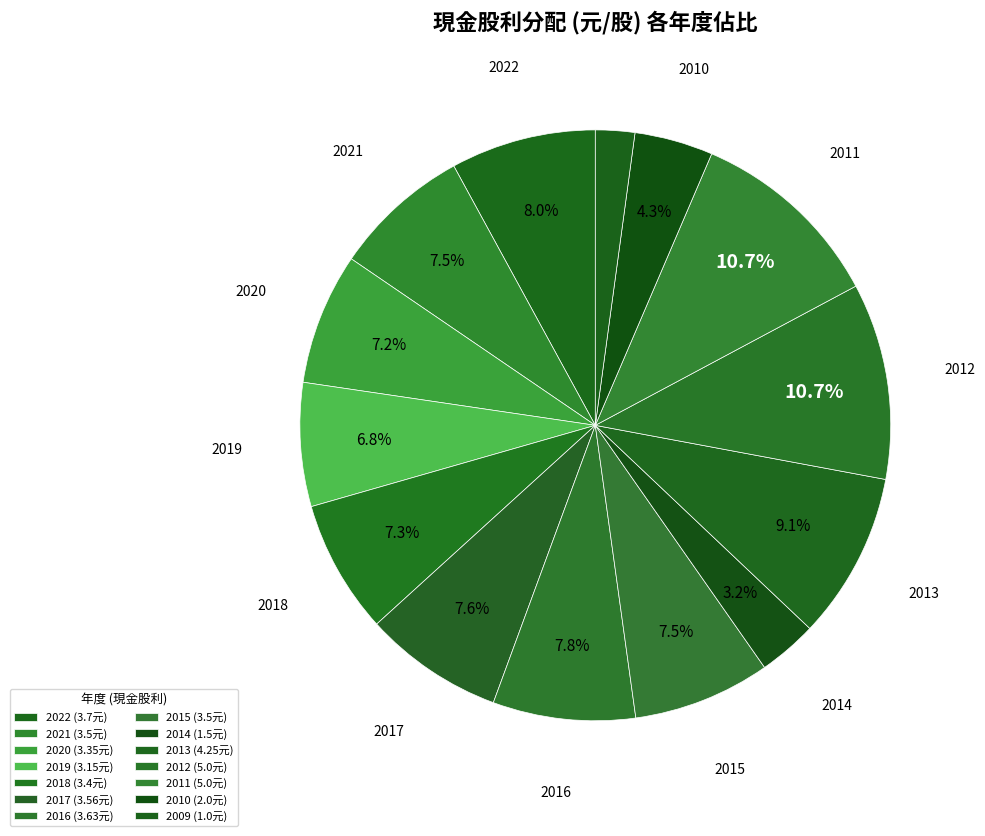

To the nearest percent, what is the difference between the largest and smallest slice percentages?

9%